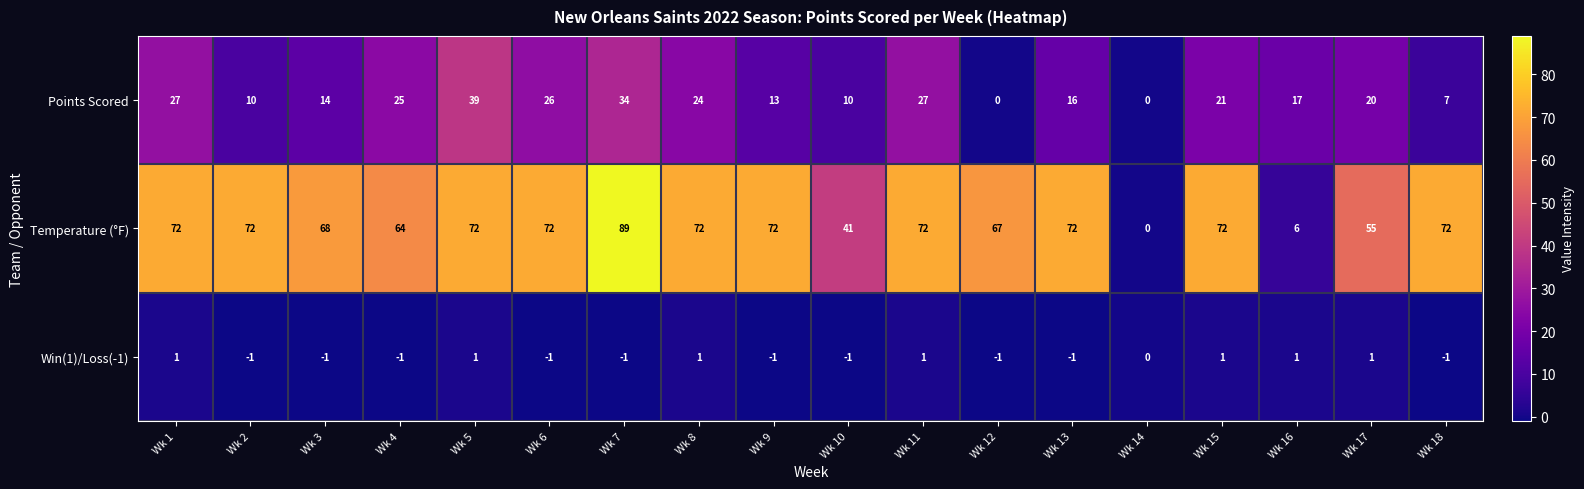

Which label corresponds to the largest value in the chart?

Wk 7